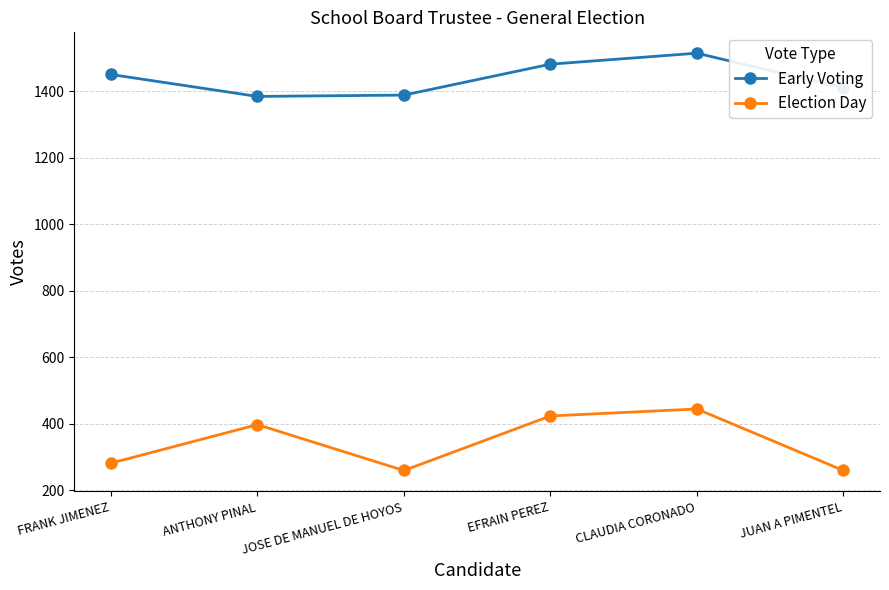

What is the spread (max minus min) of values at CLAUDIA CORONADO?

1070